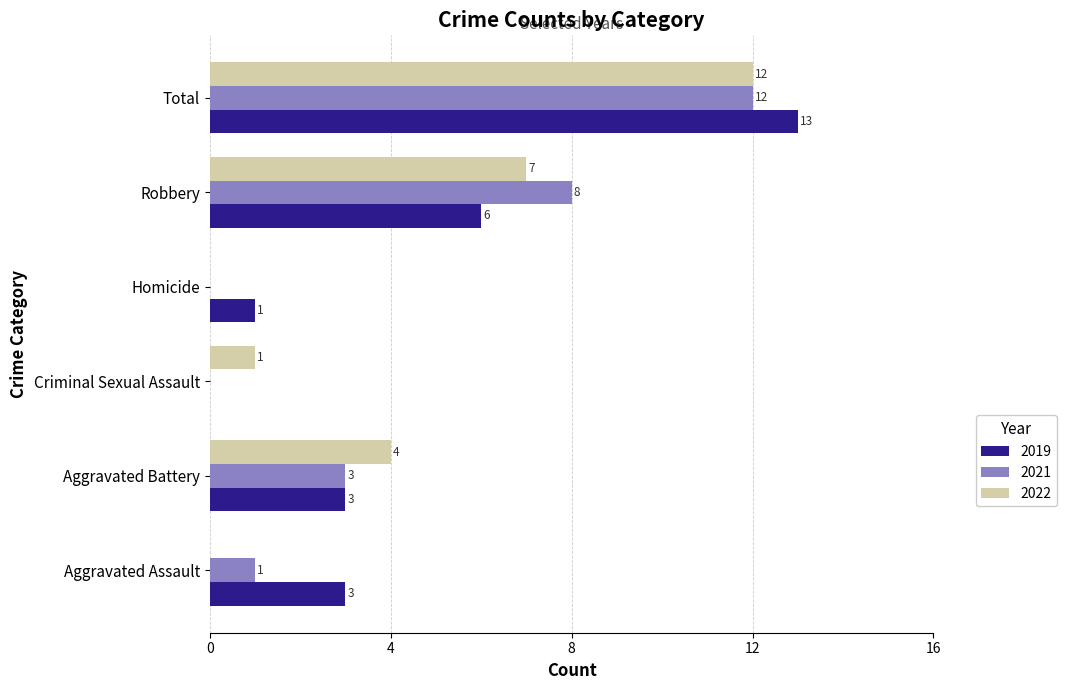

What is the highest value of the 2019 series?

13